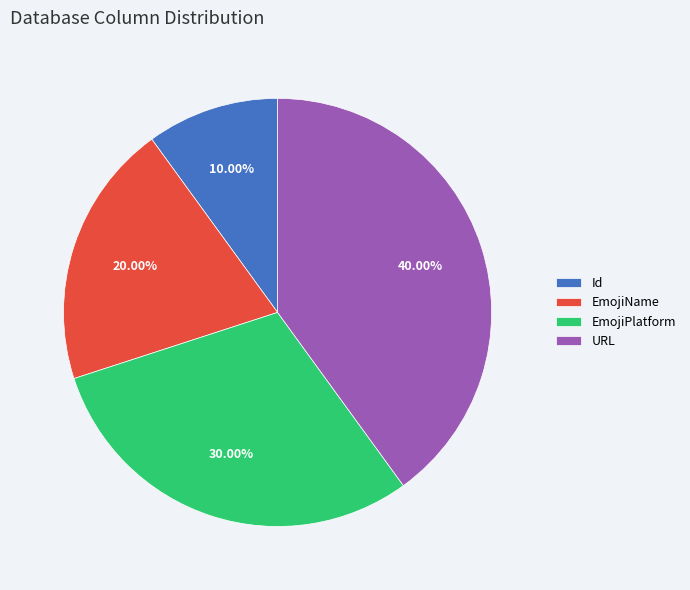

What is the smallest slice in the pie chart?

Id